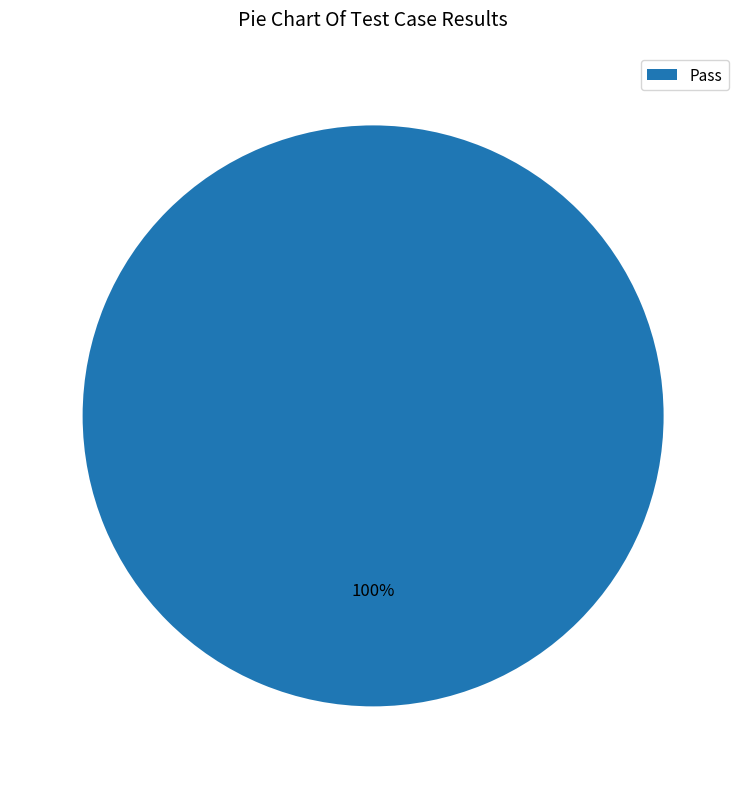

Rank the categories by value from lowest to highest.

Pass